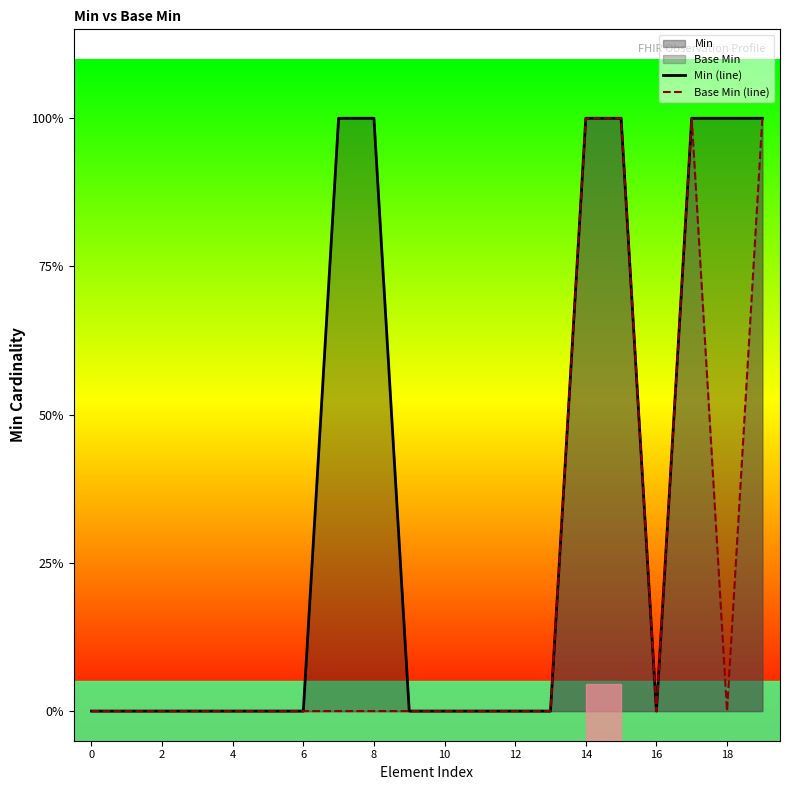

True or false: Base Min (line) has a value of 2 at 19.

False